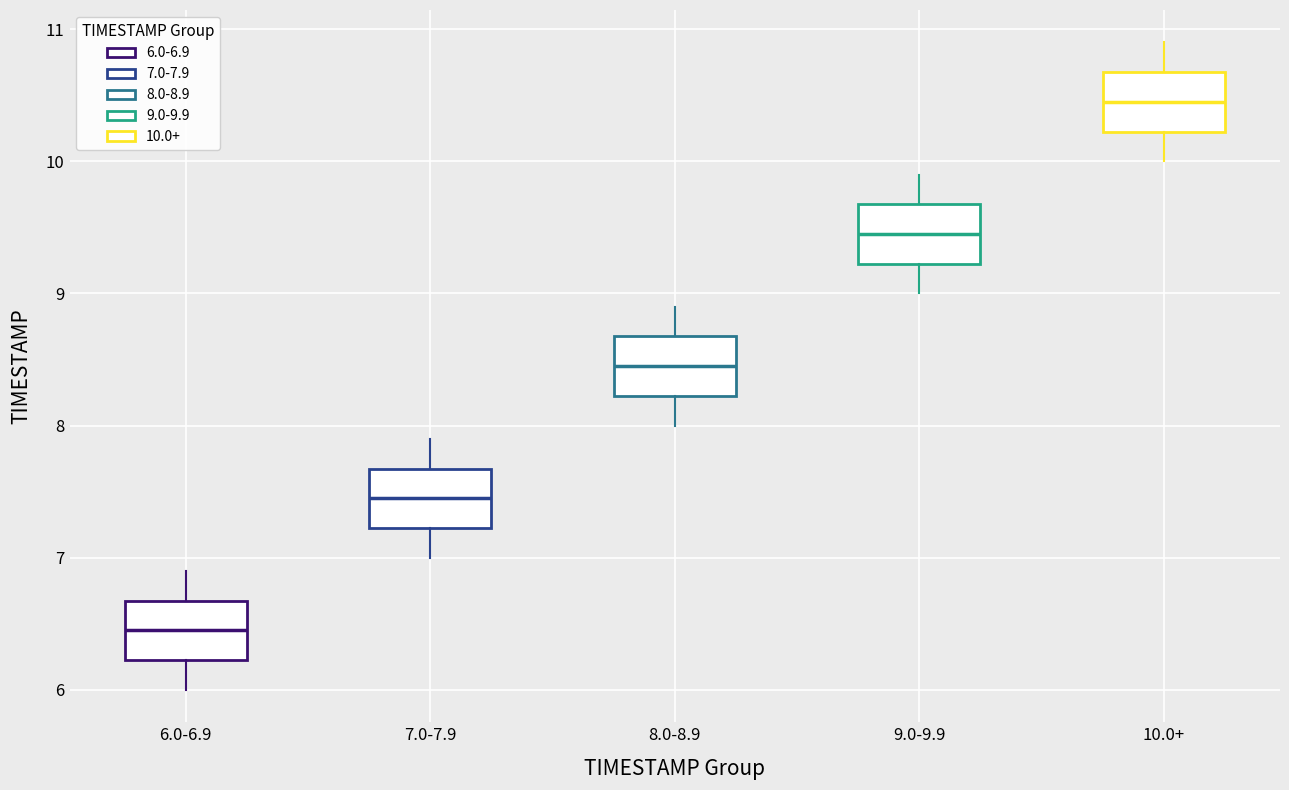

Which box has the lowest median line?

6.0-6.9